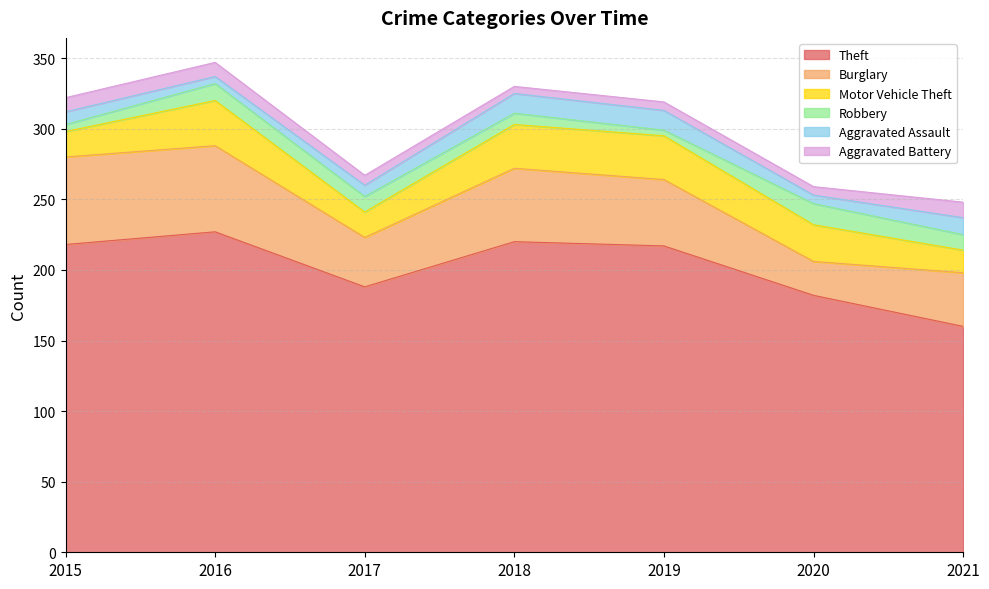

Is the value of Aggravated Assault at 2016 greater than the value of Theft at 2020?

No